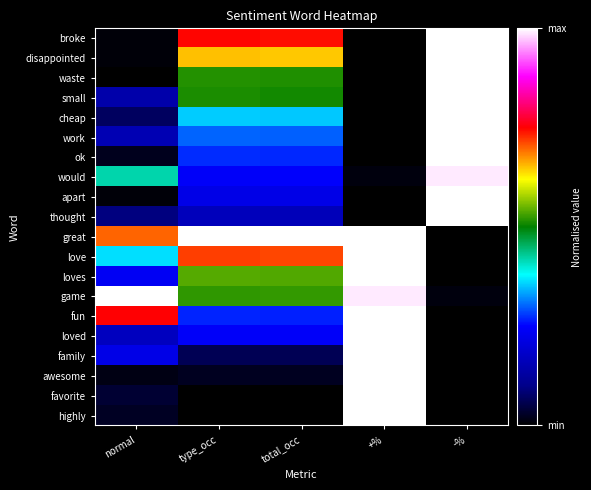

Reading right to left, extract all data points from this chart.

broke: -%=1.0	+%=0.0	total_occ=0.7	type_occ=0.7	normal=0.0
disappointed: -%=1.0	+%=0.0	total_occ=0.6	type_occ=0.7	normal=0.0
waste: -%=1.0	+%=0.0	total_occ=0.5	type_occ=0.5	normal=0.0
small: -%=1.0	+%=0.0	total_occ=0.5	type_occ=0.5	normal=0.1
cheap: -%=1.0	+%=0.0	total_occ=0.4	type_occ=0.4	normal=0.1
work: -%=1.0	+%=0.0	total_occ=0.3	type_occ=0.3	normal=0.2
ok: -%=1.0	+%=0.0	total_occ=0.3	type_occ=0.3	normal=0.0
would: -%=1.0	+%=0.0	total_occ=0.2	type_occ=0.2	normal=0.4
apart: -%=1.0	+%=0.0	total_occ=0.2	type_occ=0.2	normal=0.0
thought: -%=1.0	+%=0.0	total_occ=0.2	type_occ=0.2	normal=0.1
great: -%=0.0	+%=1.0	total_occ=1.0	type_occ=1.0	normal=0.7
love: -%=0.0	+%=1.0	total_occ=0.7	type_occ=0.7	normal=0.4
loves: -%=0.0	+%=1.0	total_occ=0.5	type_occ=0.5	normal=0.2
game: -%=0.0	+%=1.0	total_occ=0.5	type_occ=0.5	normal=1.0
fun: -%=0.0	+%=1.0	total_occ=0.3	type_occ=0.3	normal=0.8
loved: -%=0.0	+%=1.0	total_occ=0.2	type_occ=0.2	normal=0.2
family: -%=0.0	+%=1.0	total_occ=0.1	type_occ=0.1	normal=0.2
awesome: -%=0.0	+%=1.0	total_occ=0.0	type_occ=0.0	normal=0.0
favorite: -%=0.0	+%=1.0	total_occ=0.0	type_occ=0.0	normal=0.0
highly: -%=0.0	+%=1.0	total_occ=0.0	type_occ=0.0	normal=0.0